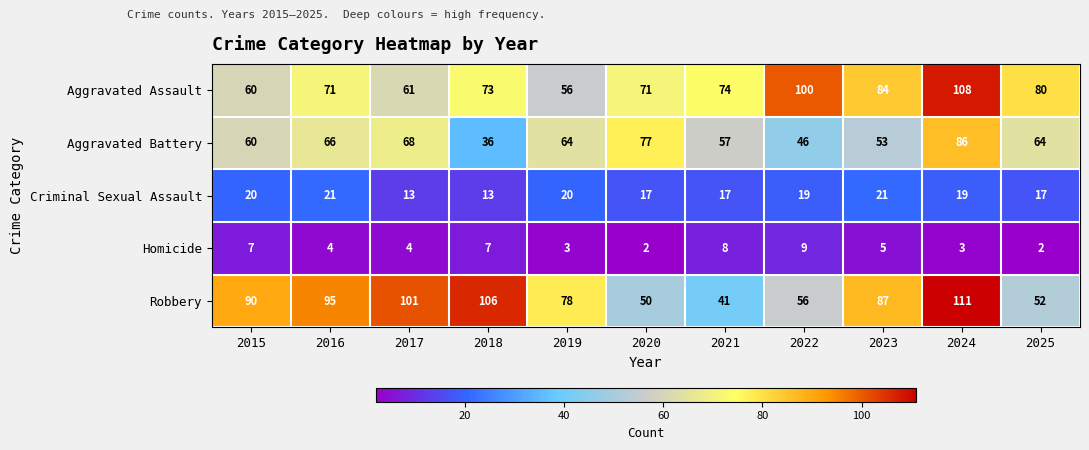

Rank the series at 2022 from highest to lowest value.

Aggravated Assault, Robbery, Aggravated Battery, Criminal Sexual Assault, Homicide